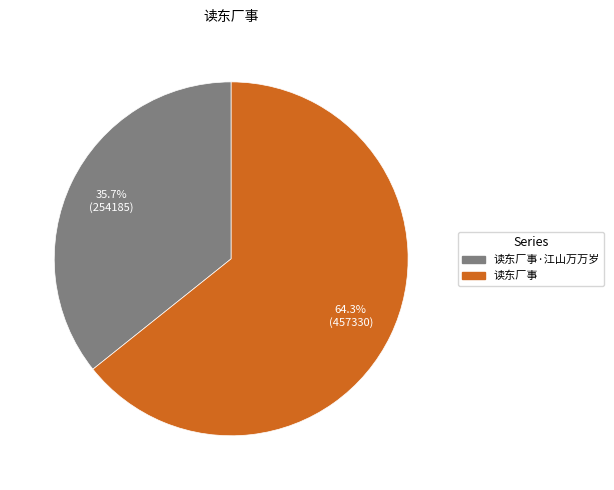

Does 读东厂事·江山万万岁 account for over 50% of the chart?

No